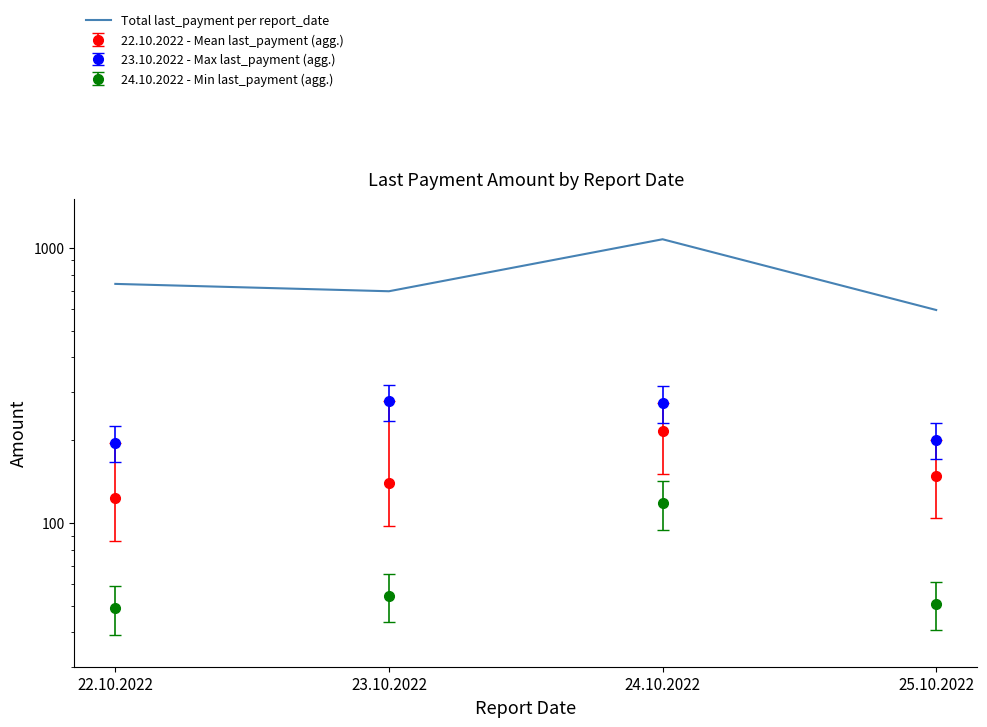

How many points are higher than both their immediate neighbors (excluding endpoints)?

1